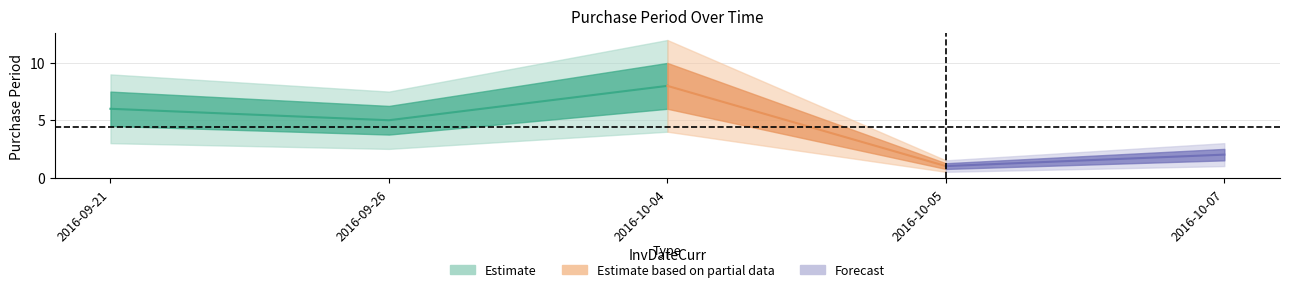

Reading left to right, extract all data points from this chart.

2016-09-21=6	2016-09-26=5	2016-10-04=8	2016-10-05=1	2016-10-07=2